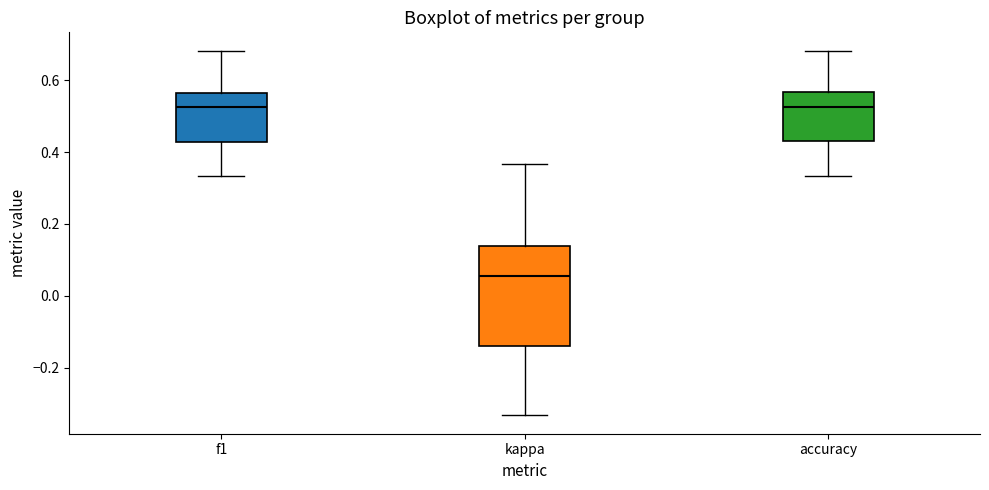

Comparing the boxes themselves (not the whiskers), which one is the tallest?

kappa